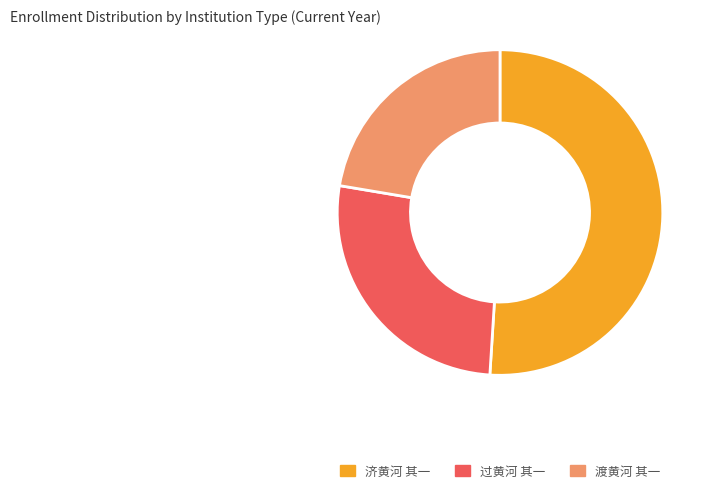

Which category has the biggest portion of the pie?

济黄河 其一